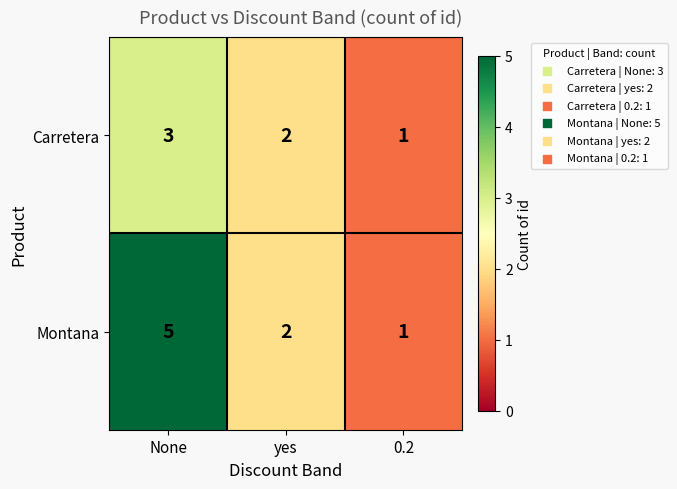

True or false: Montana has a value of 8 at None.

False